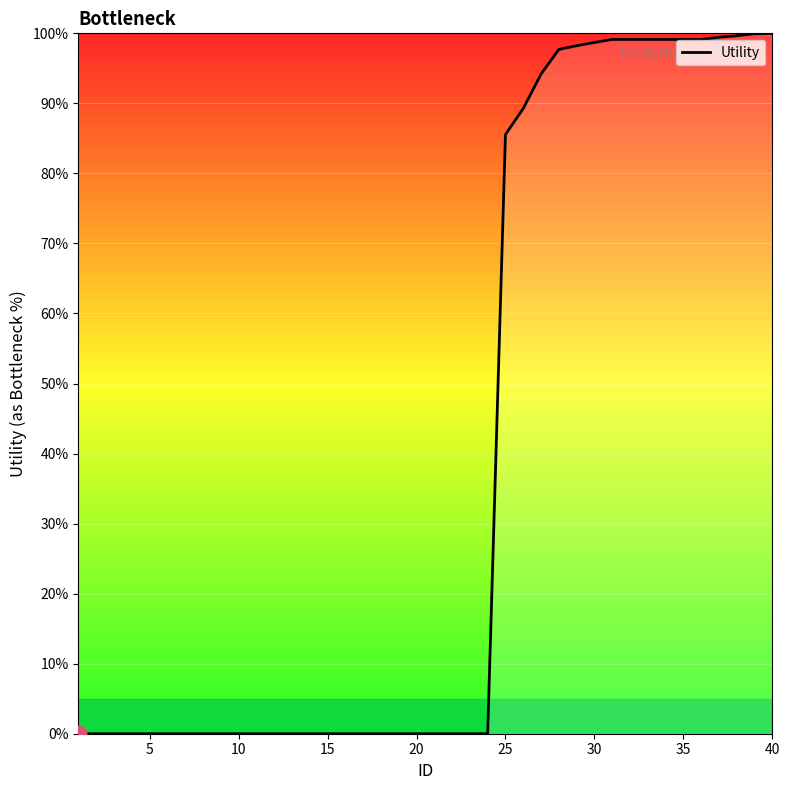

What is the difference between the maximum and minimum values?

100.0